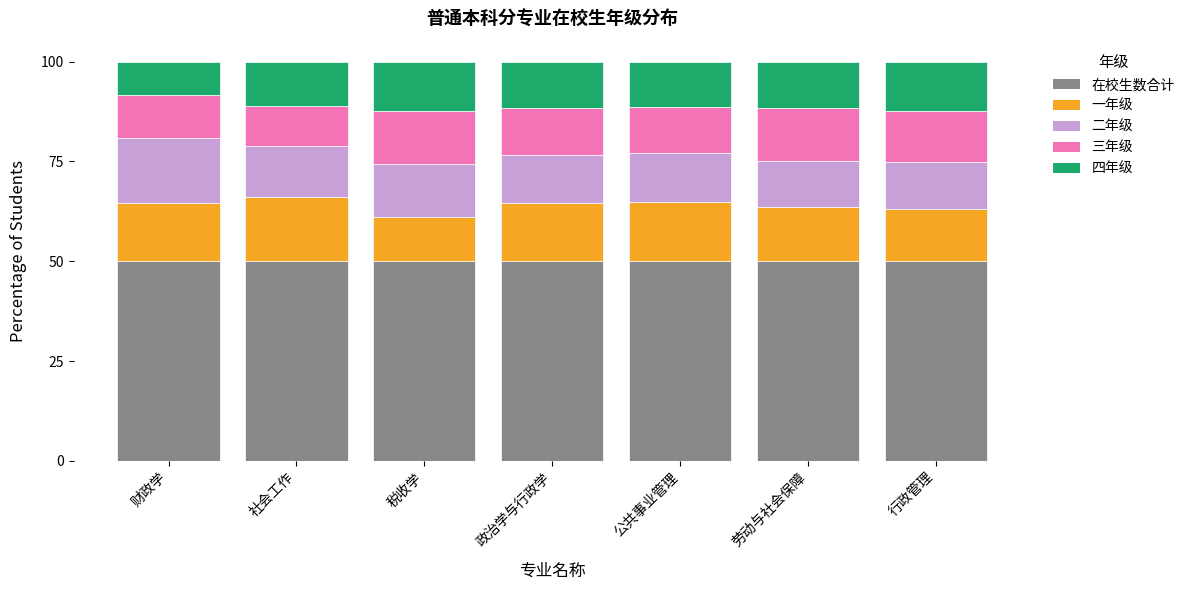

What is the sum of the 在校生数合计 values at 政治学与行政学 and 税收学?

100.0